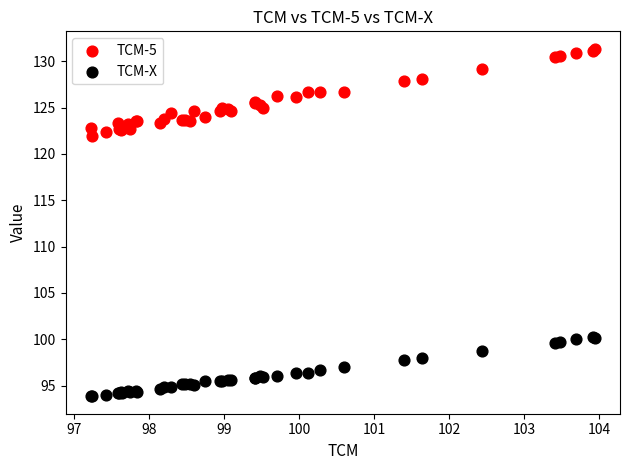

Which series contains the lowest Y value?

TCM-X